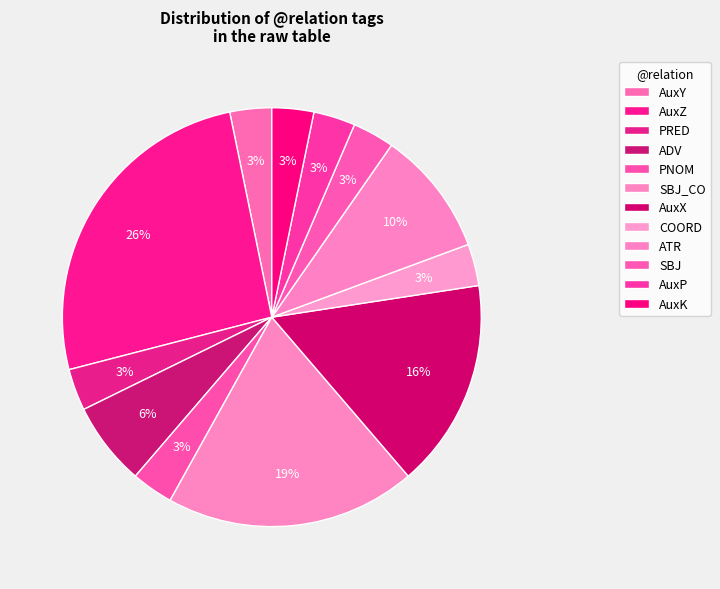

How many segments does this pie chart have?

12